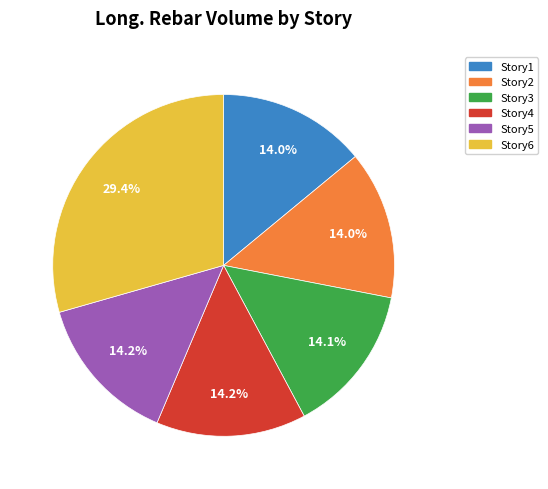

What percentage is NOT represented by Story4?

85.8%